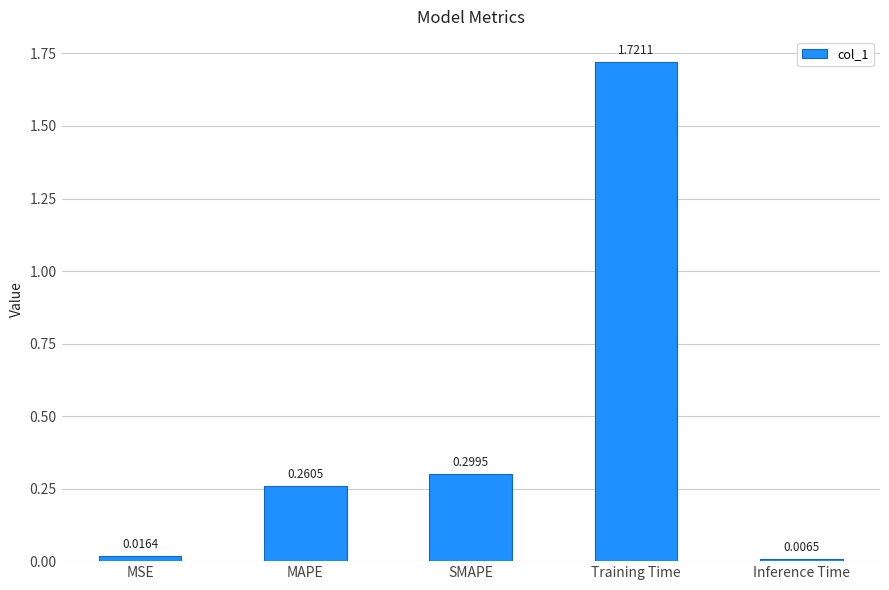

What is the average value?

0.5